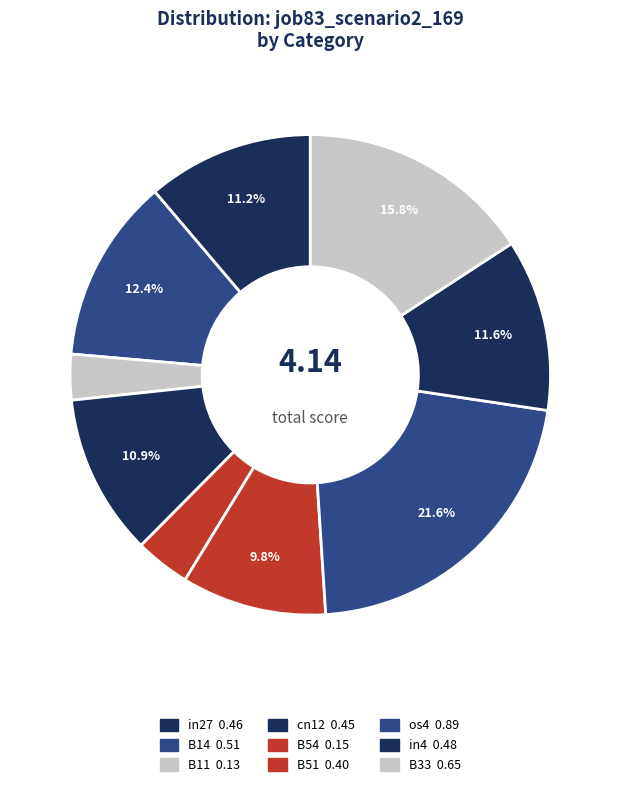

Count the number of slices in the pie.

9